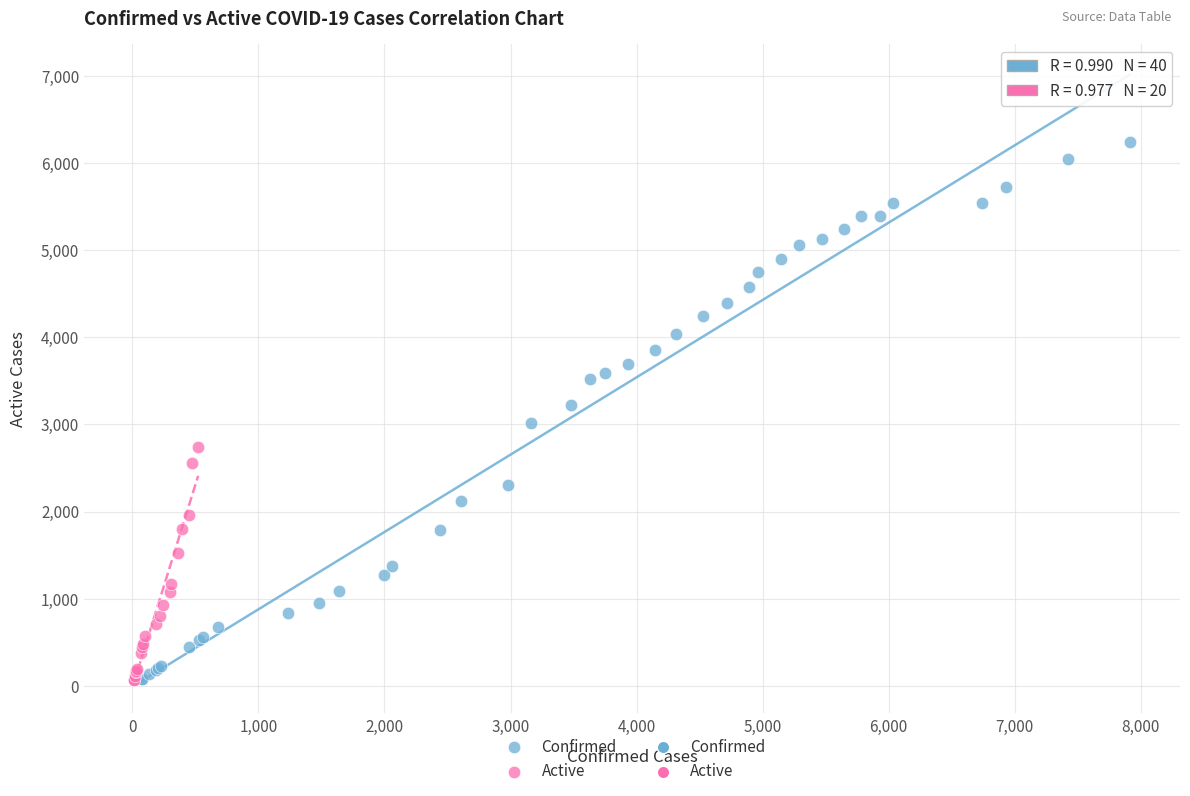

Which series contains the highest Y value?

Confirmed